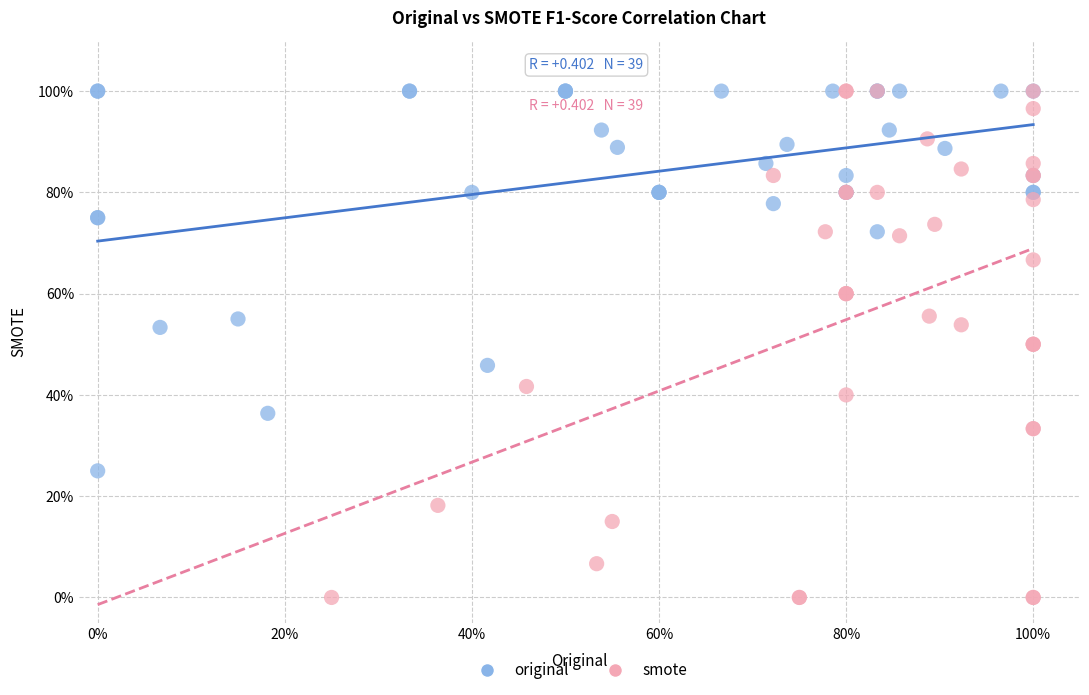

Which series has the largest Y range (max minus min)?

smote